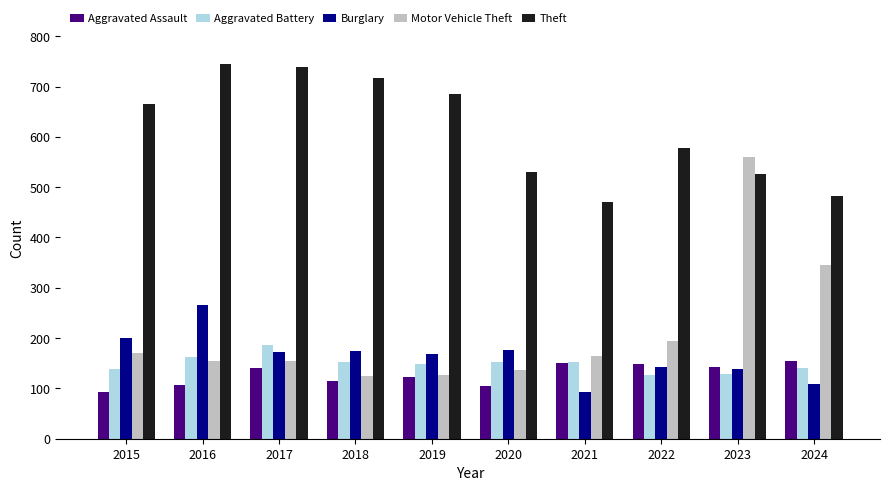

How many values in the Aggravated Battery series are below 152?

5